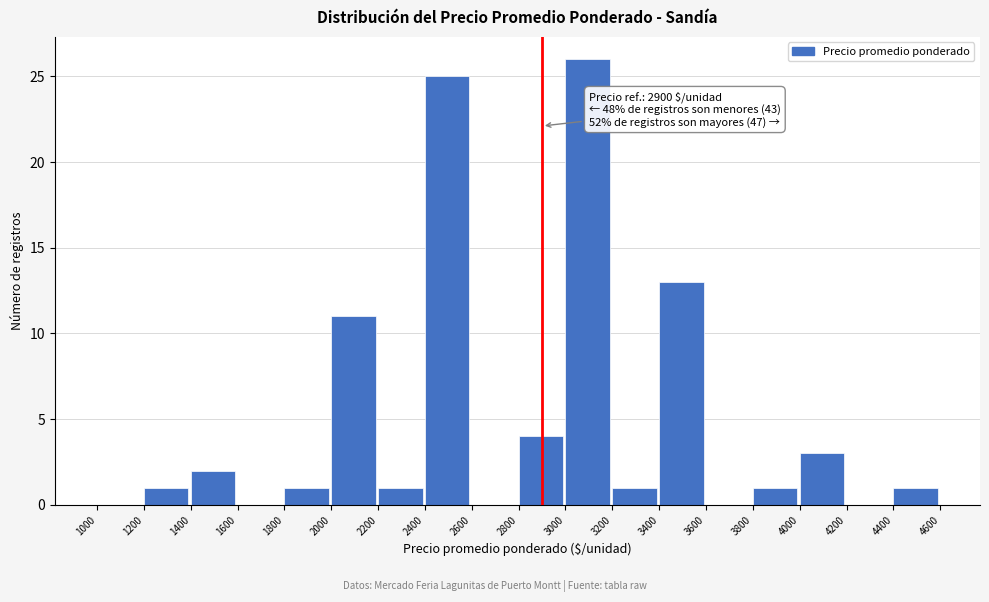

Which range on the x-axis has the tallest bar?

3000 to 3200